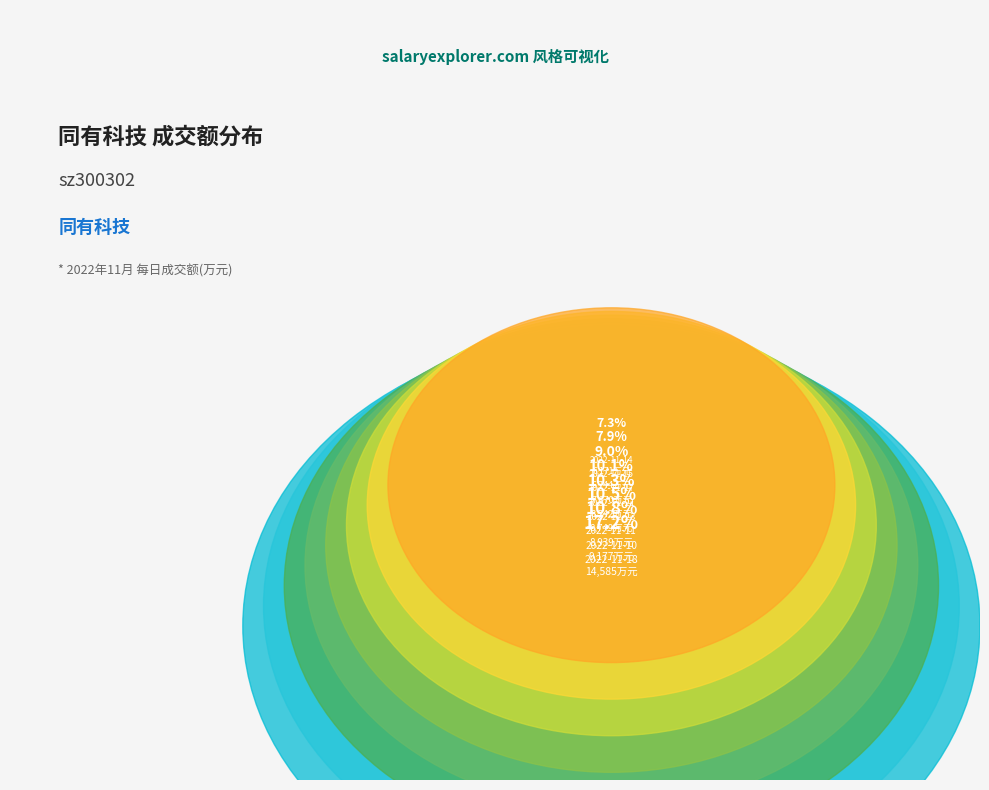

What is the largest slice in the pie chart?

2022-11-18